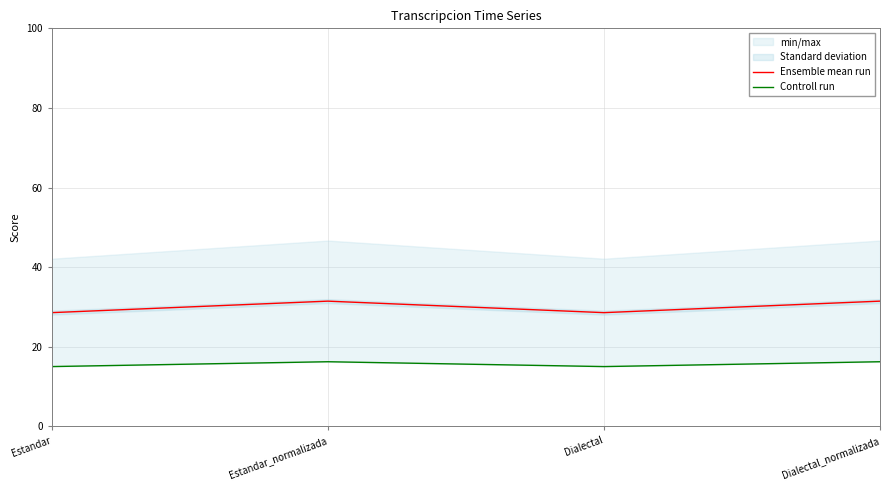

Where is Controll run nearest to the value 15?

Estandar